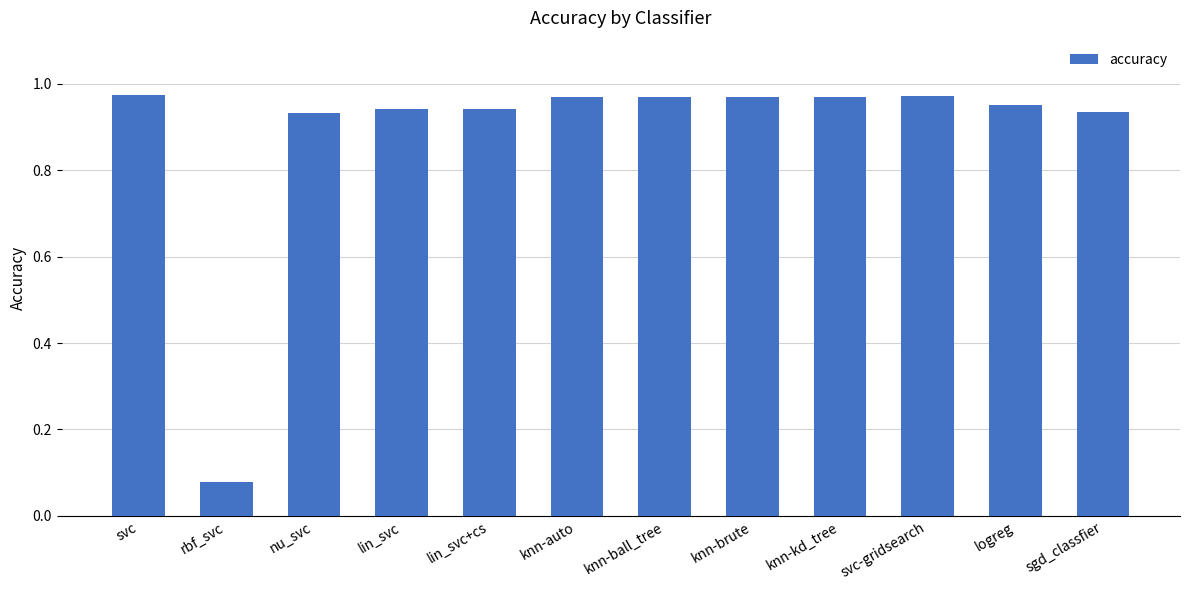

Which category has the lowest value across all series?

rbf_svc